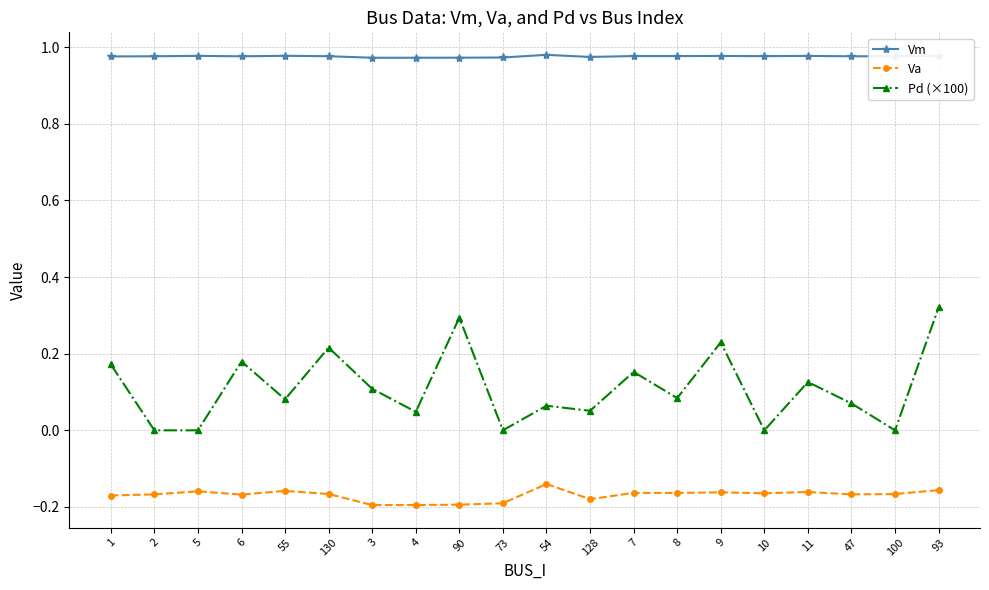

What is the label of the 7th point from the left?

3